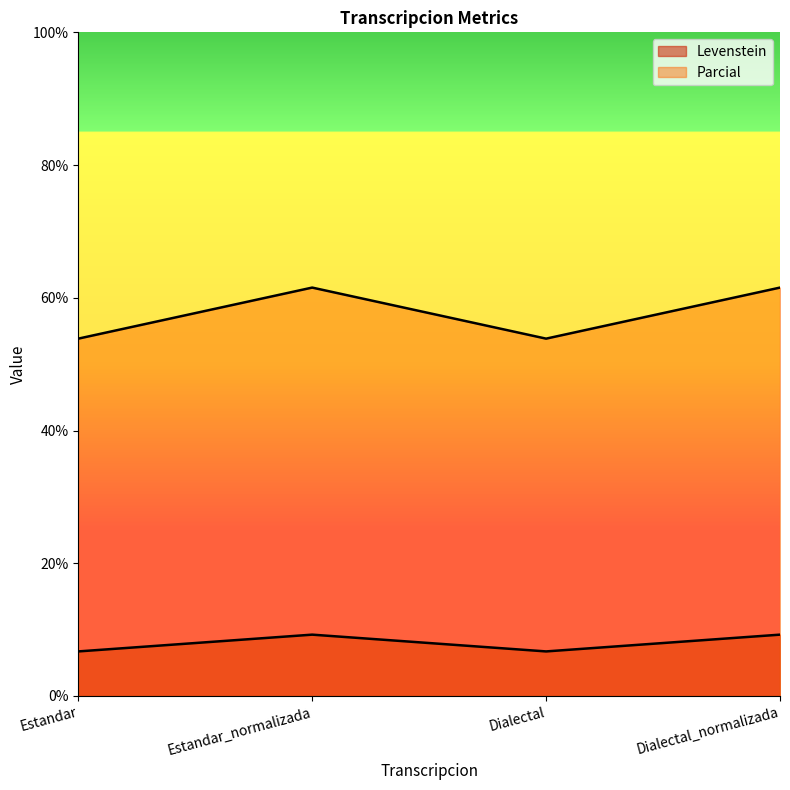

Rank the series at Estandar_normalizada from lowest to highest value.

Levenstein, Parcial